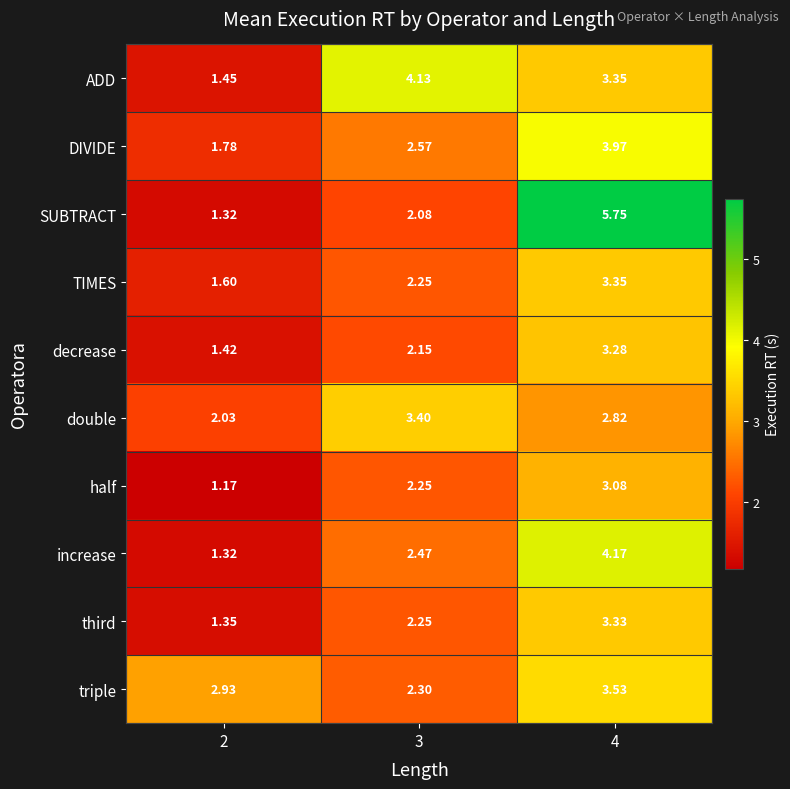

How many distinct data groups are displayed?

10